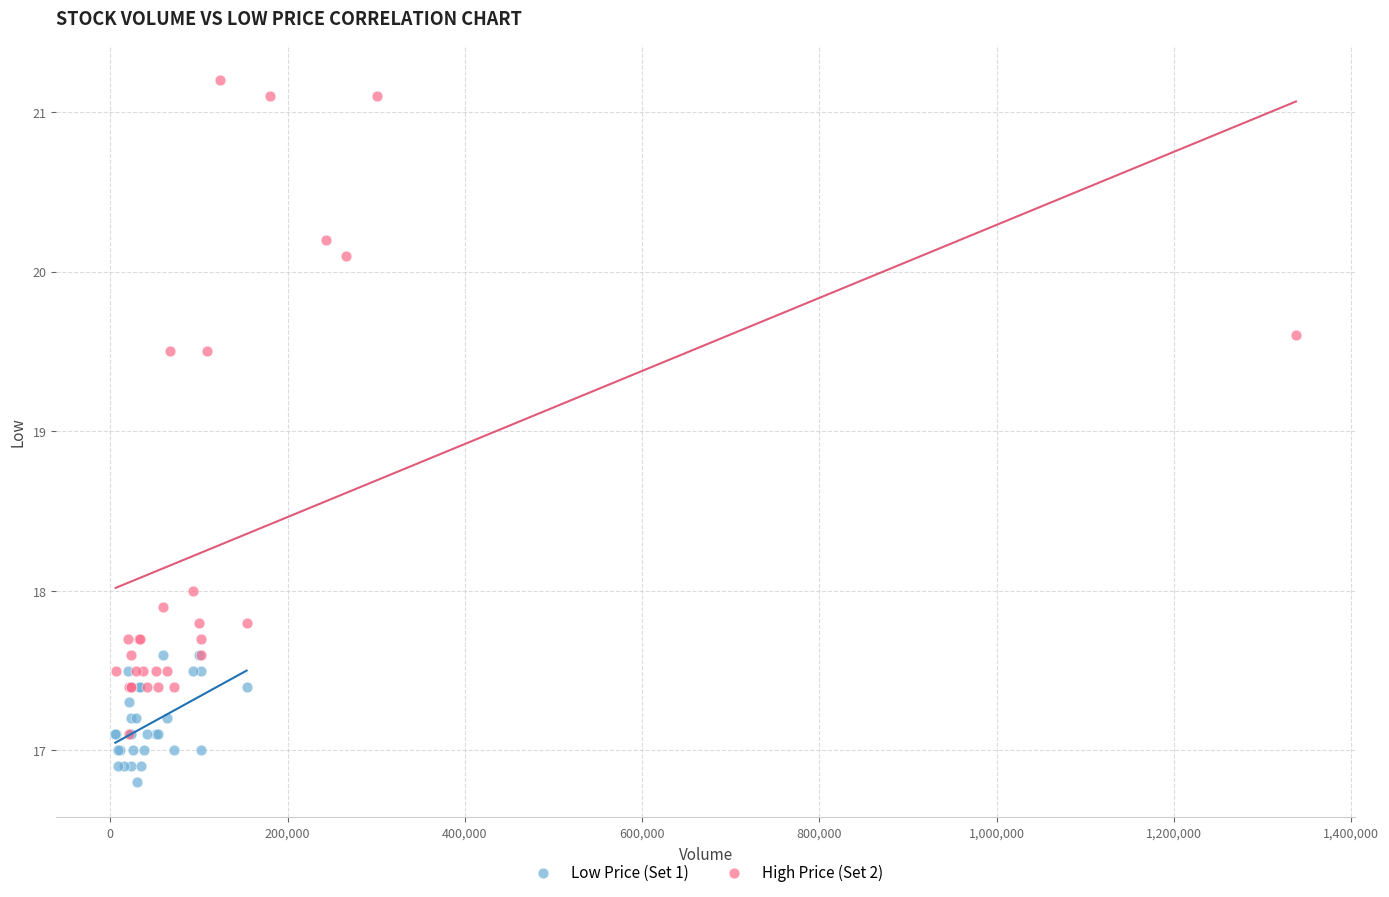

Which series reaches the maximum Y coordinate?

High Price (Set 2)